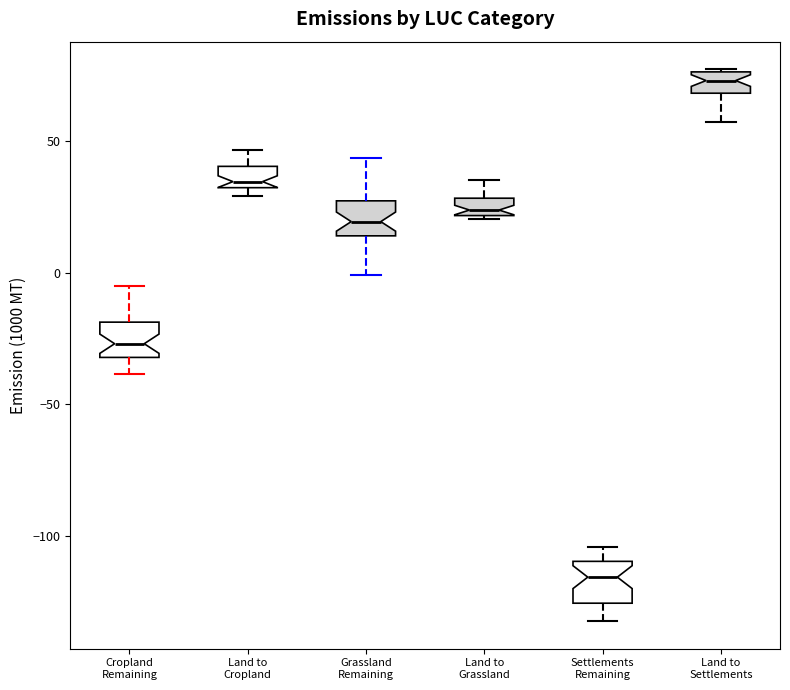

Which box has the lowest median line?

Settlements Remaining